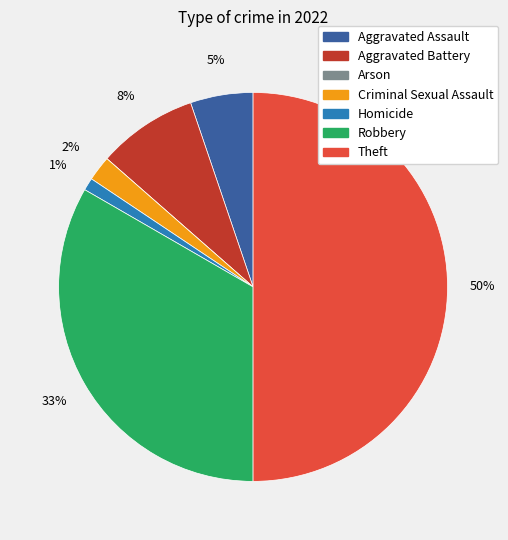

To the nearest percent, what portion does Aggravated Assault represent?

5%